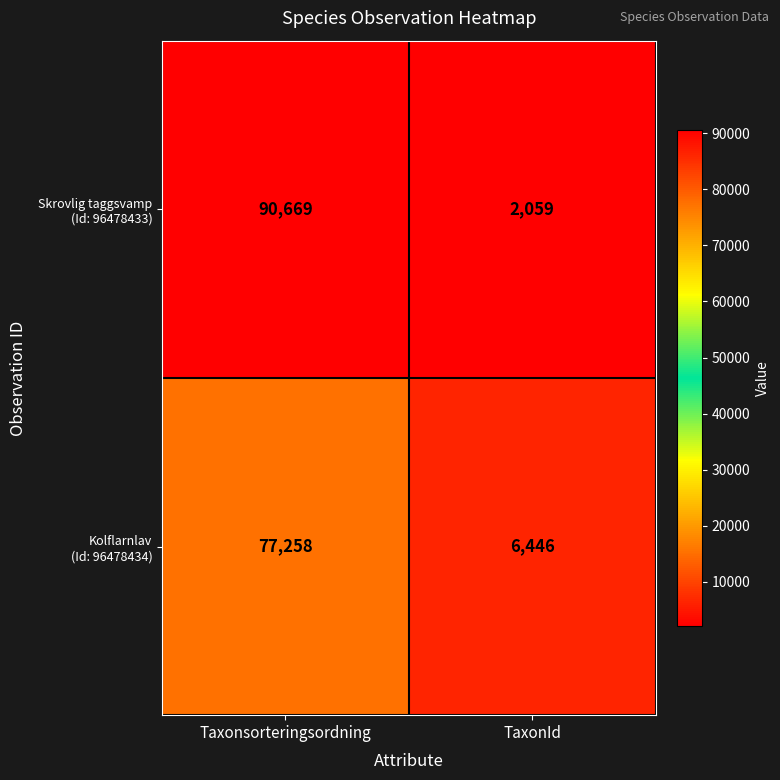

What is the greatest value displayed?

90669